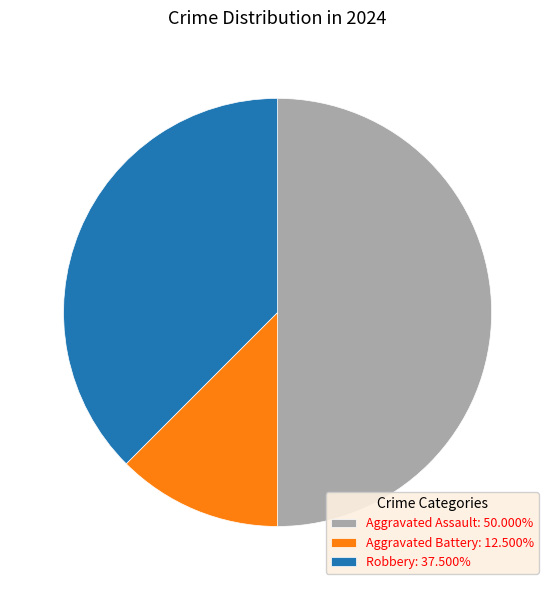

True or false: Robbery accounts for 23% of the total.

False